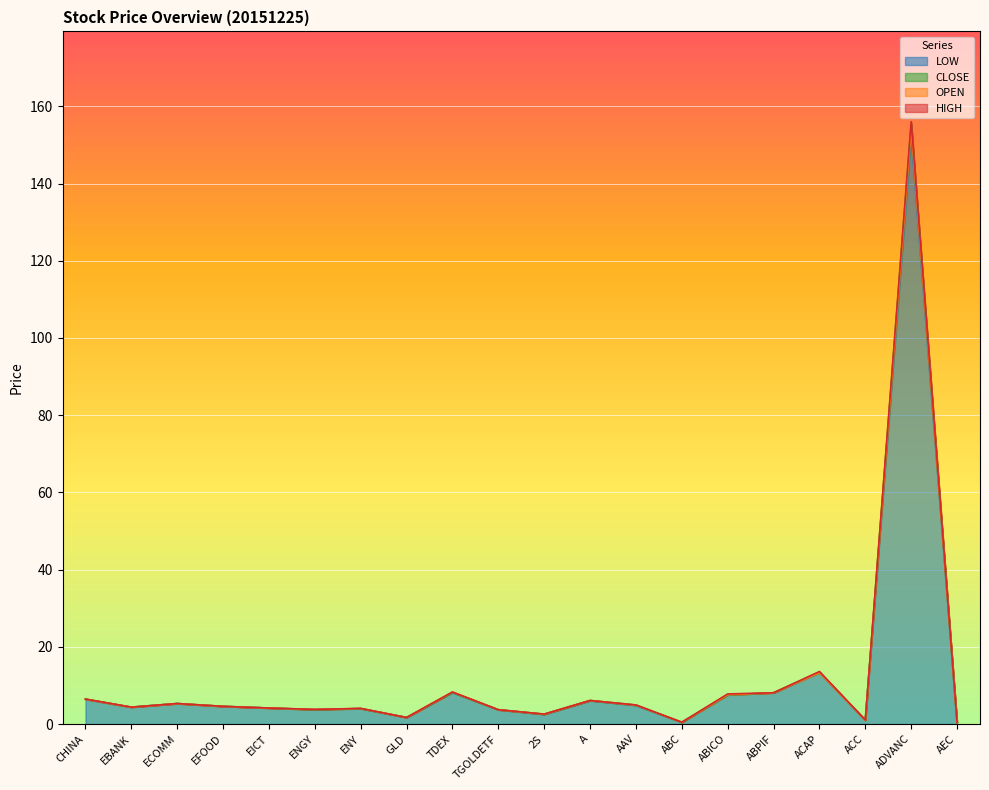

What is the highest value of the LOW series?

152.5